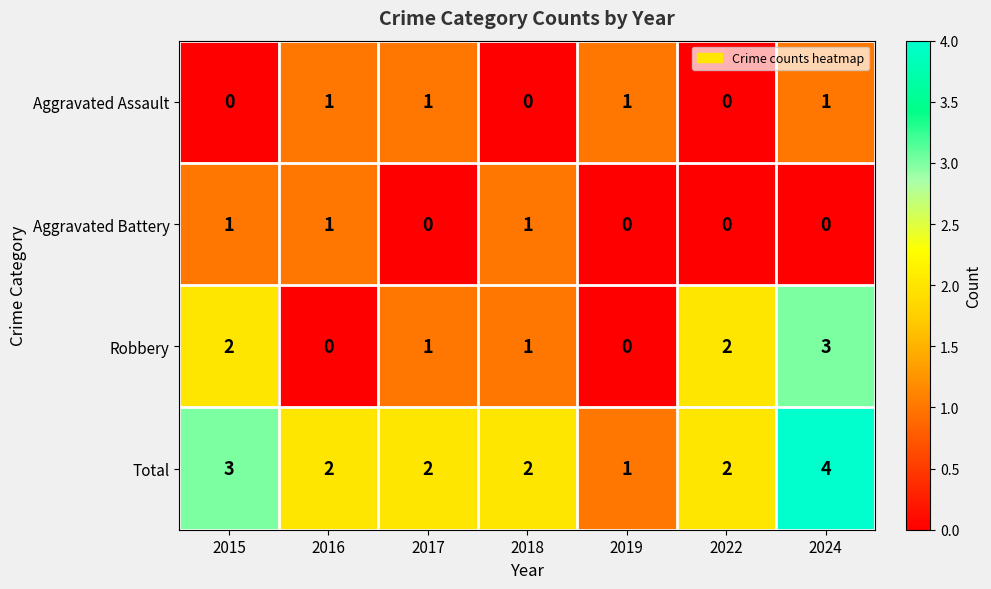

What is the sum of all Aggravated Battery values?

3